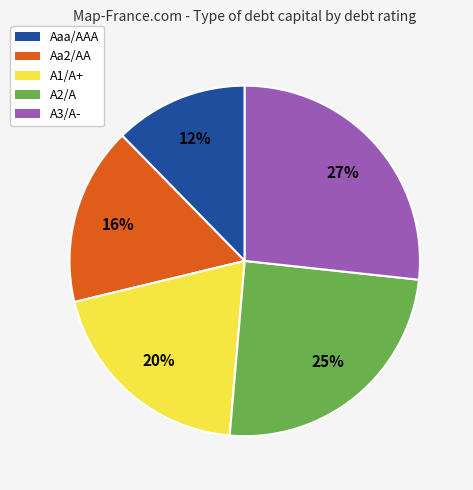

Which slice is the largest?

A3/A-